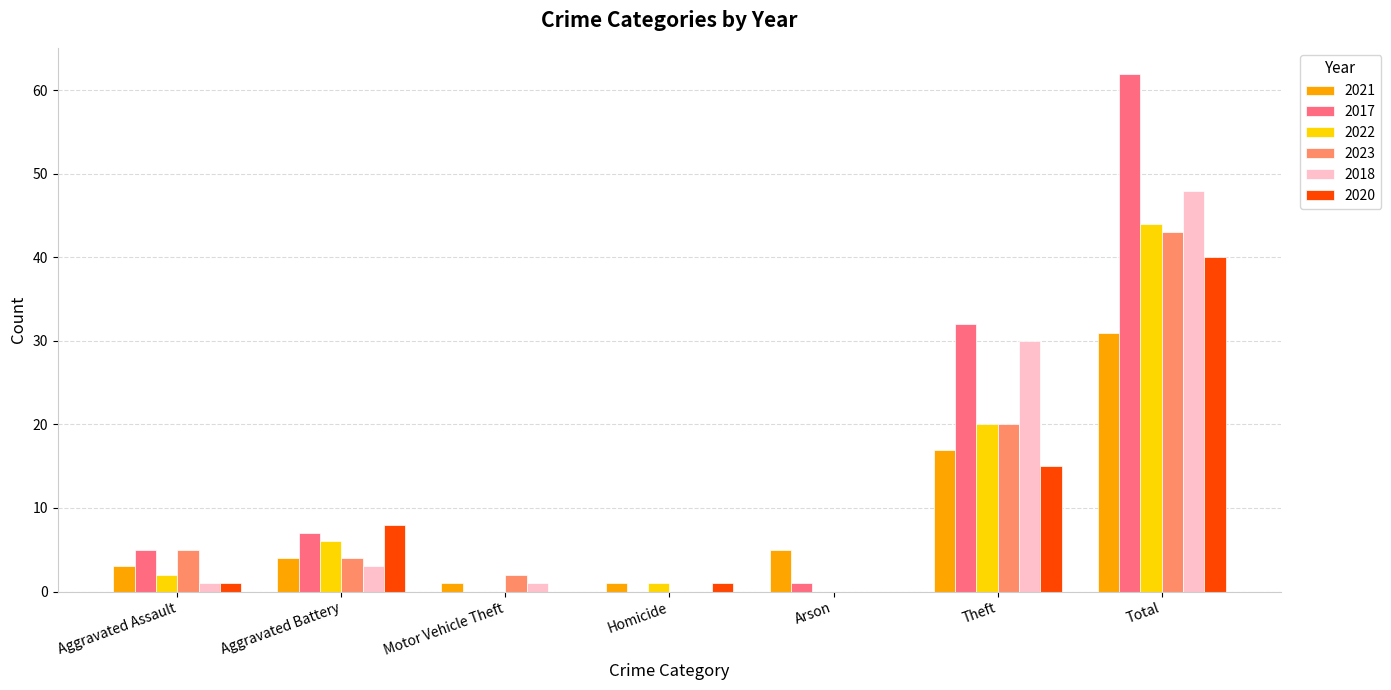

Is the value of 2017 at Aggravated Assault greater than the value of 2023 at Motor Vehicle Theft?

Yes